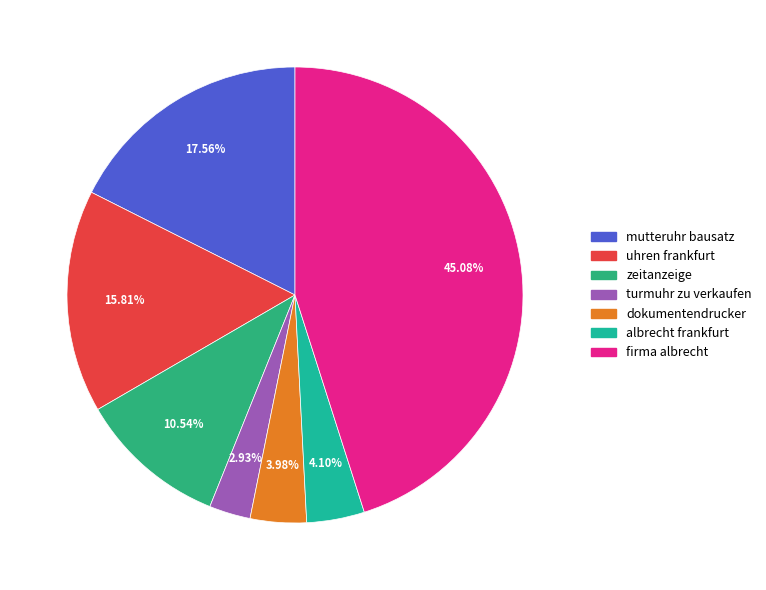

What percentage is NOT represented by mutteruhr bausatz?

82.4%